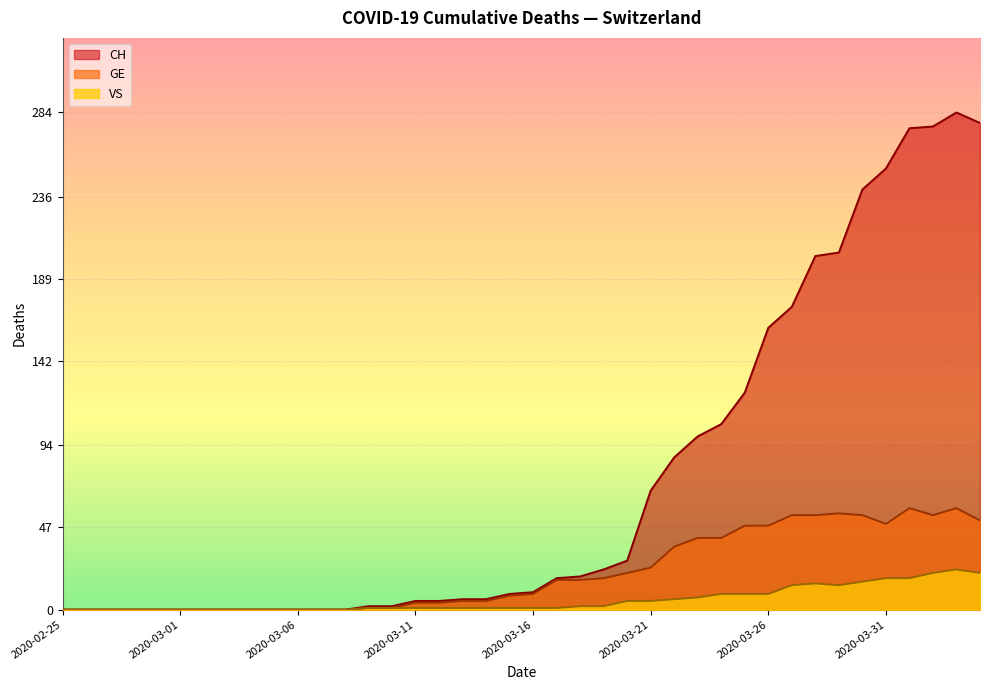

How many lines are shown in the chart?

3